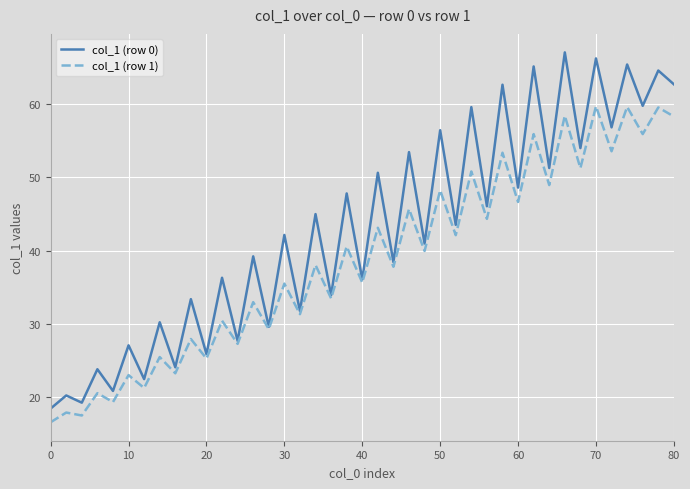

Which series has the largest total across all categories?

col_1 (row 0)